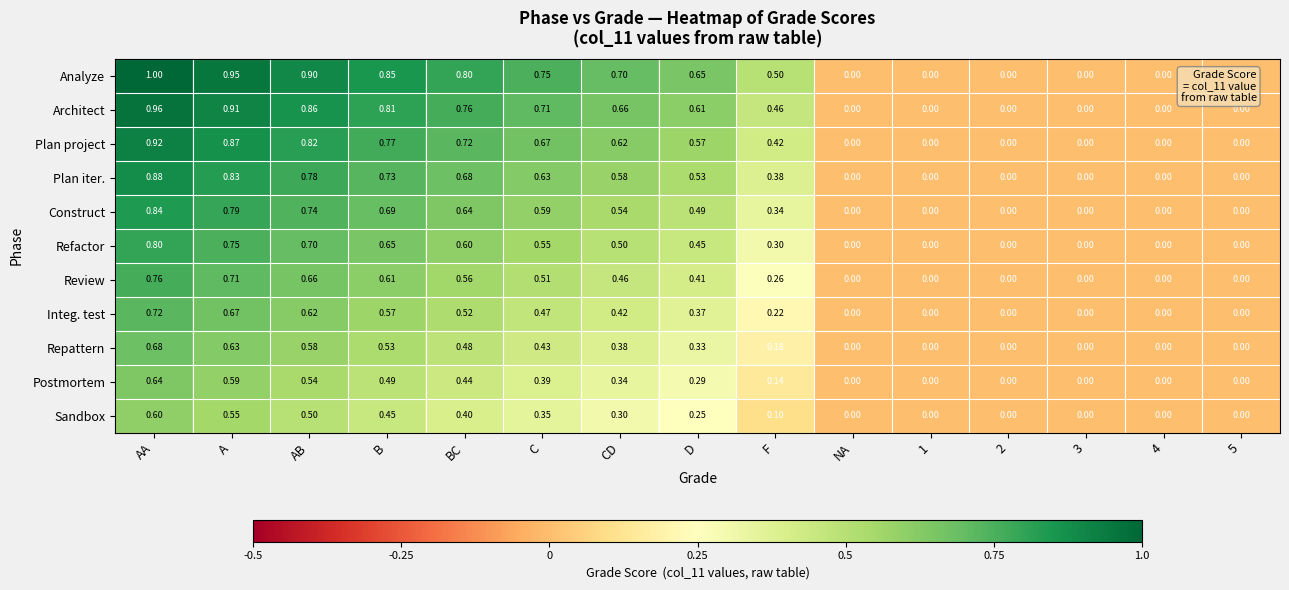

Which series has the largest range (max minus min)?

Analyze